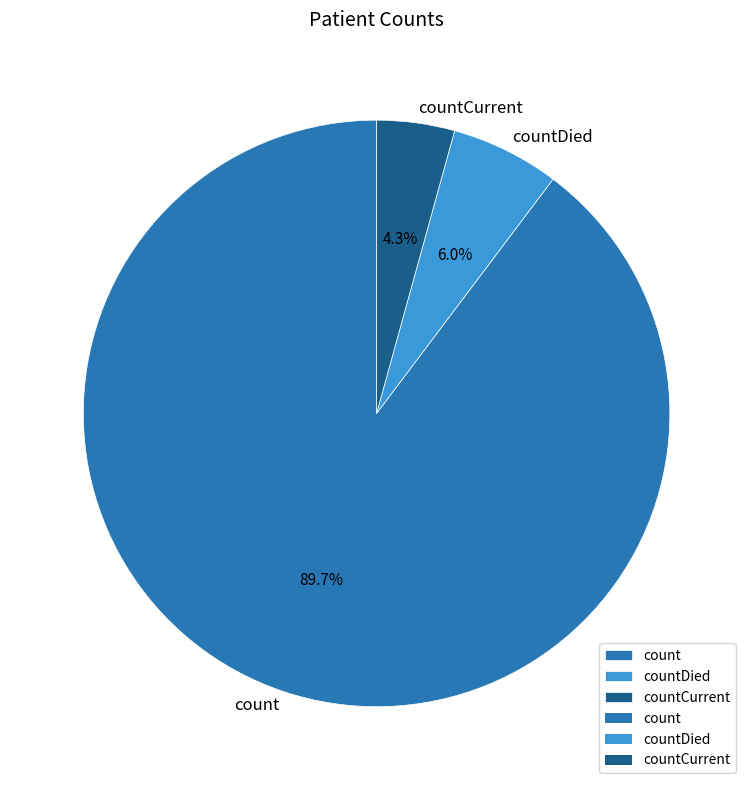

Is countDied the majority of the pie?

No